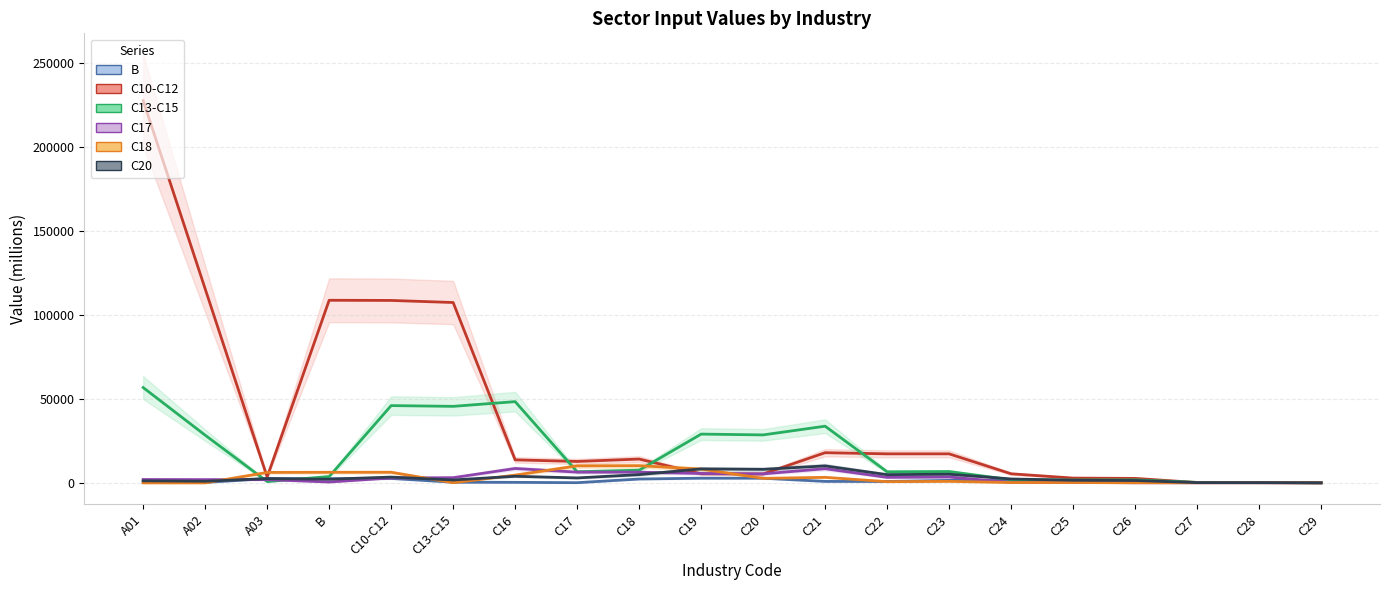

At which label does C18 reach its minimum?

A01